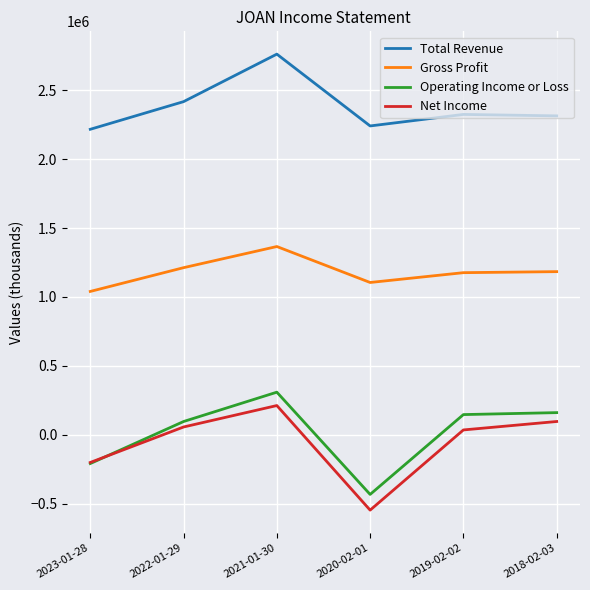

Between 2021-01-30 and 2019-02-02, which series saw the biggest shift?

Total Revenue